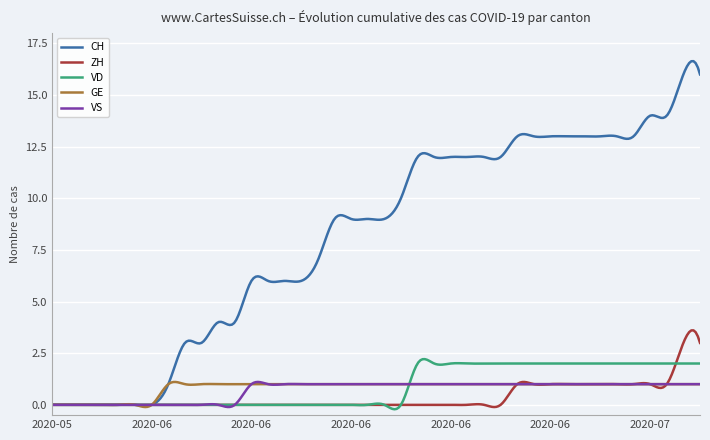

Which series has the largest range (max minus min)?

CH